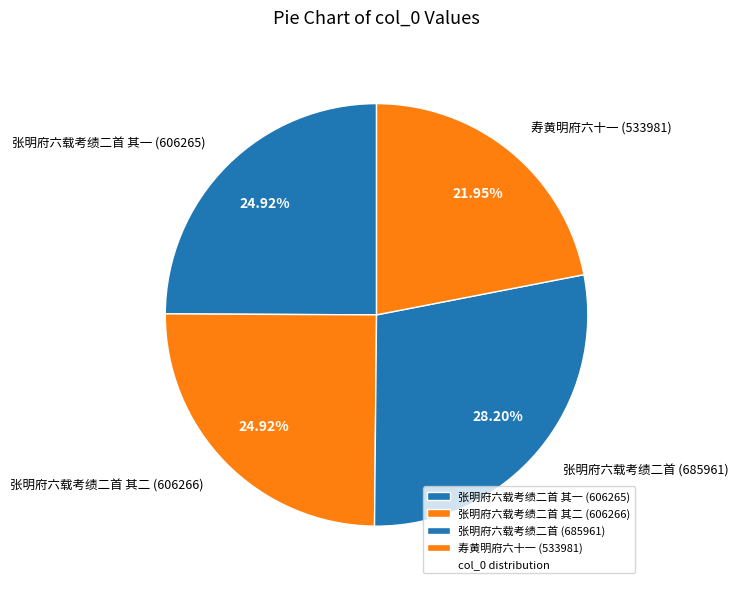

Which category has the biggest portion of the pie?

张明府六载考绩二首 (685961)